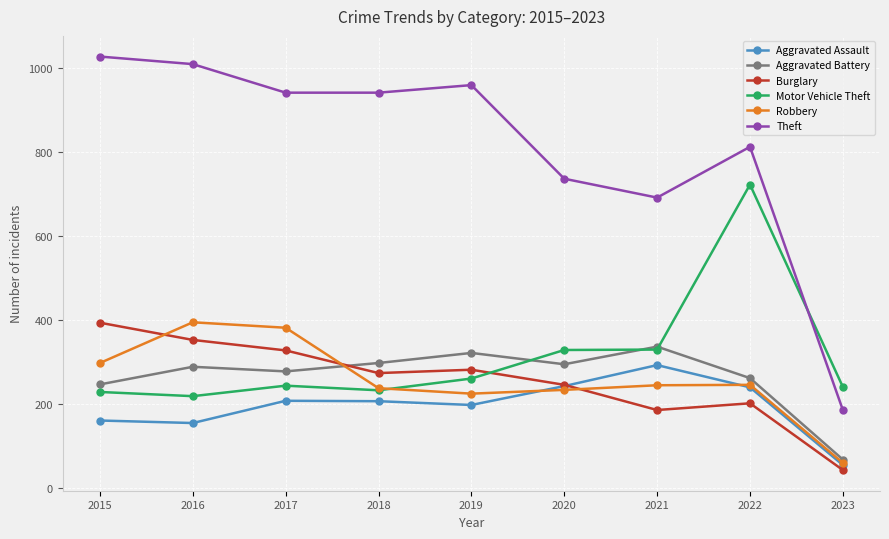

What is the value of the Theft point at the 6th from the left?

736